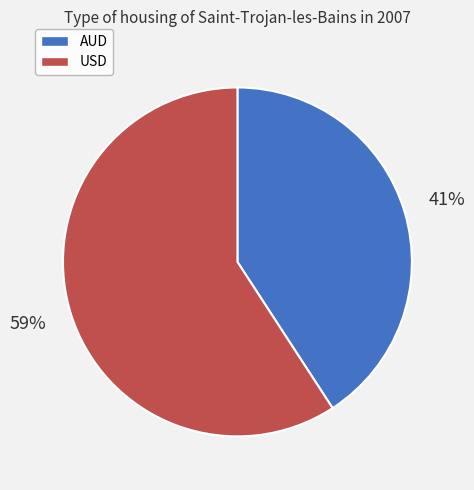

To the nearest percent, what percentage of the pie is AUD?

41%